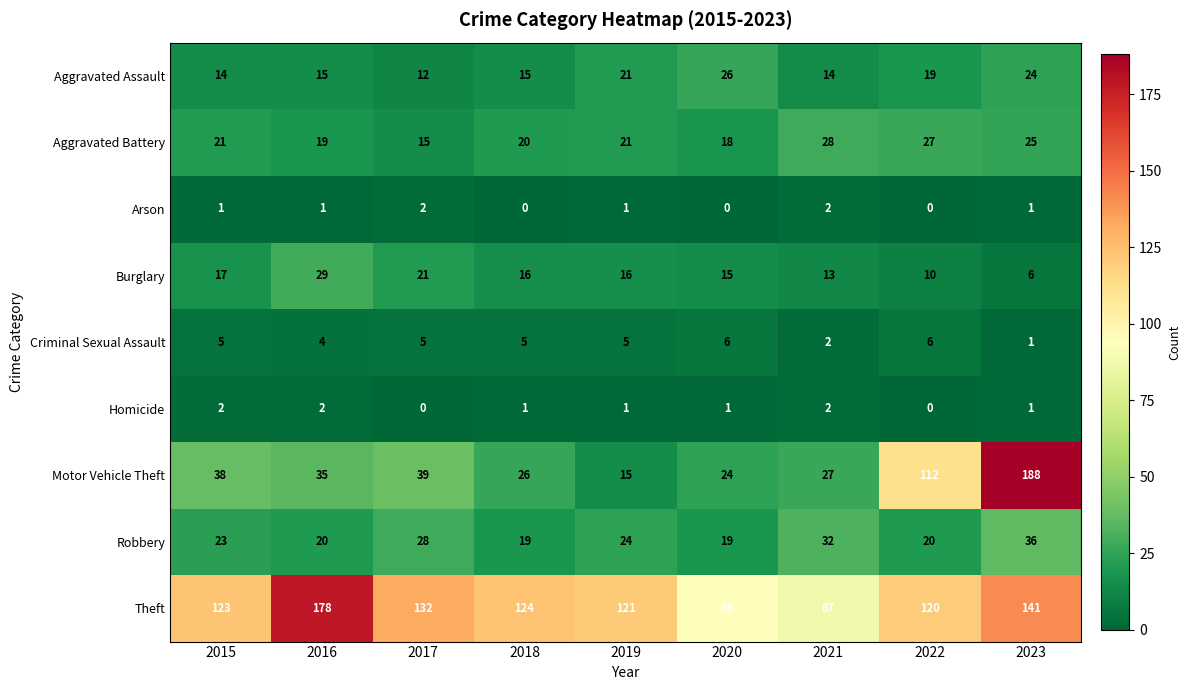

Is it true that Aggravated Assault equals 19 at 2022?

True